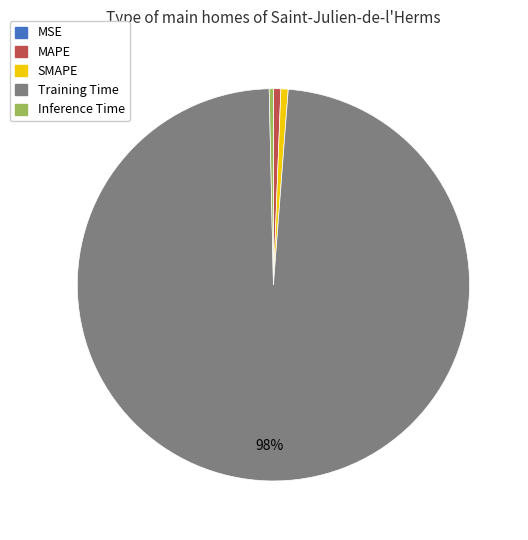

The Training Time slice represents 98% of the pie. True or false?

True